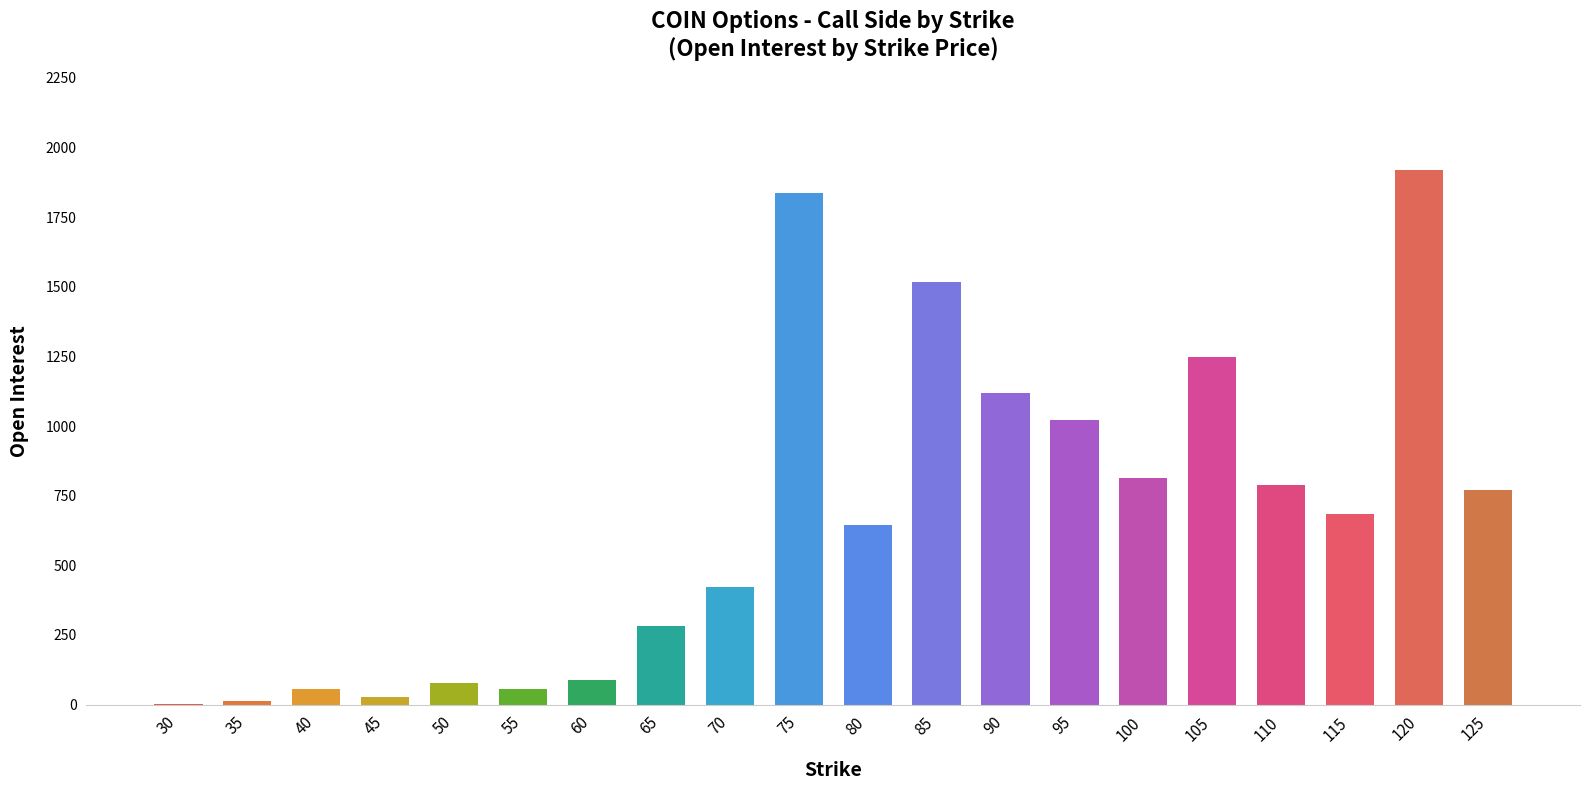

The value at 125 is 519. True or false?

False